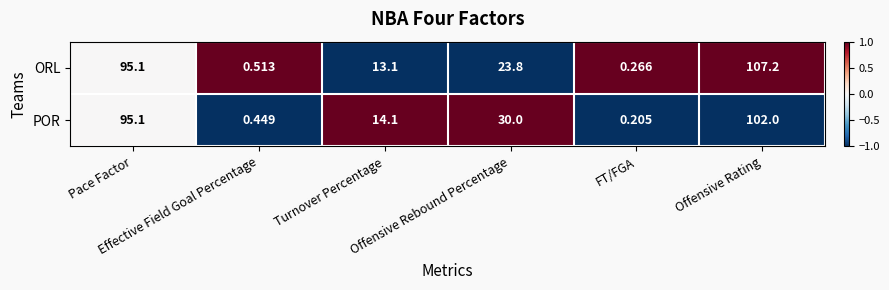

At how many categories does at least one series exceed 0?

6